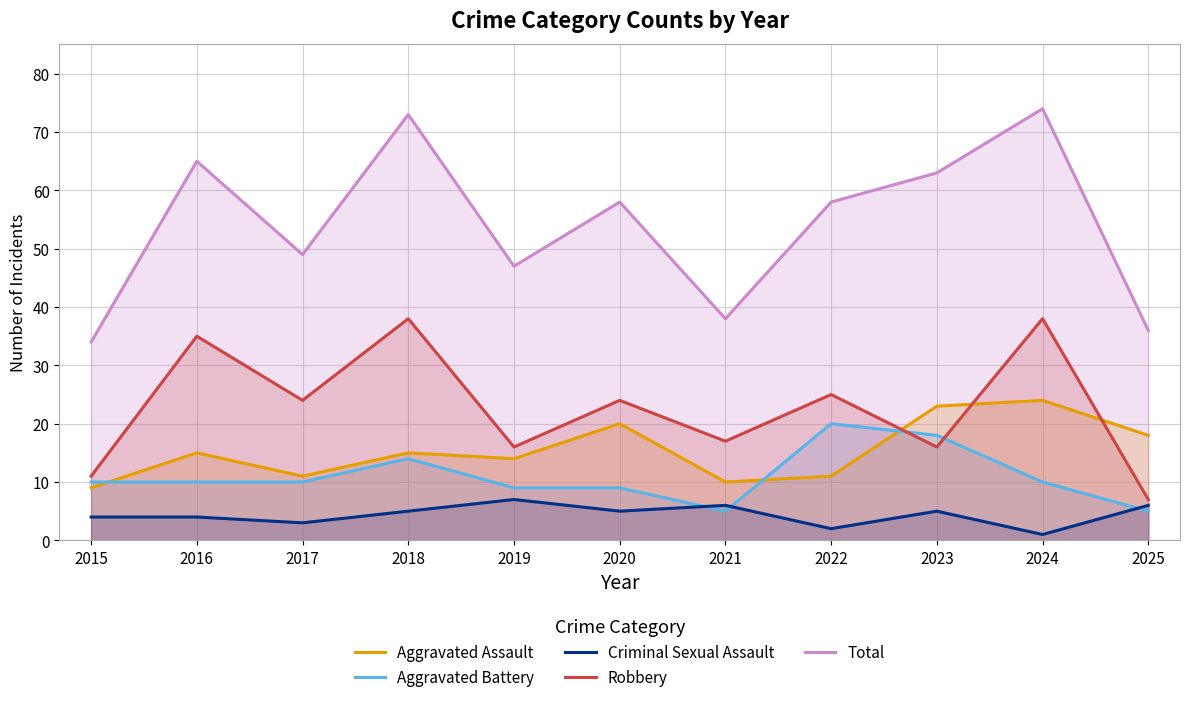

How many values in the Aggravated Battery series exceed 10?

3